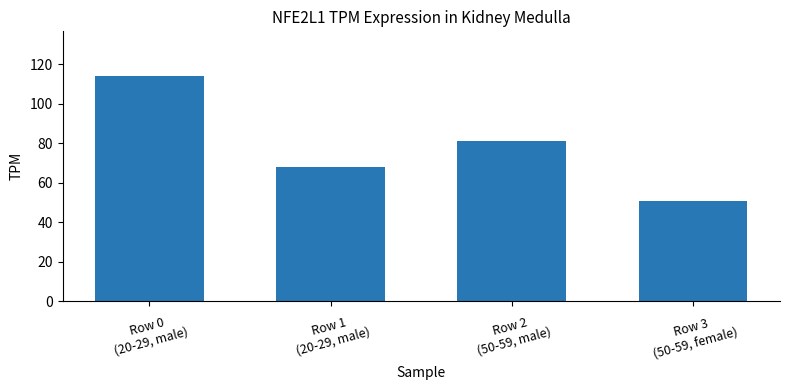

The value at Row 0
(20-29, male) is 69.4. True or false?

False